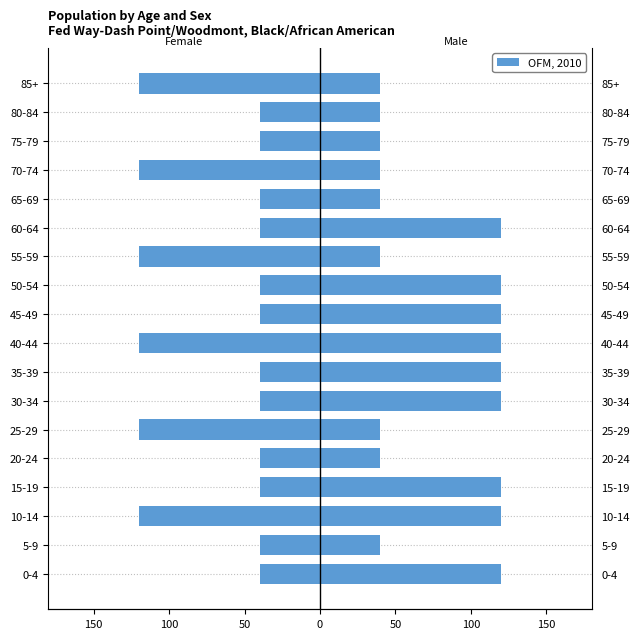

Which series has the largest total across all categories?

Male